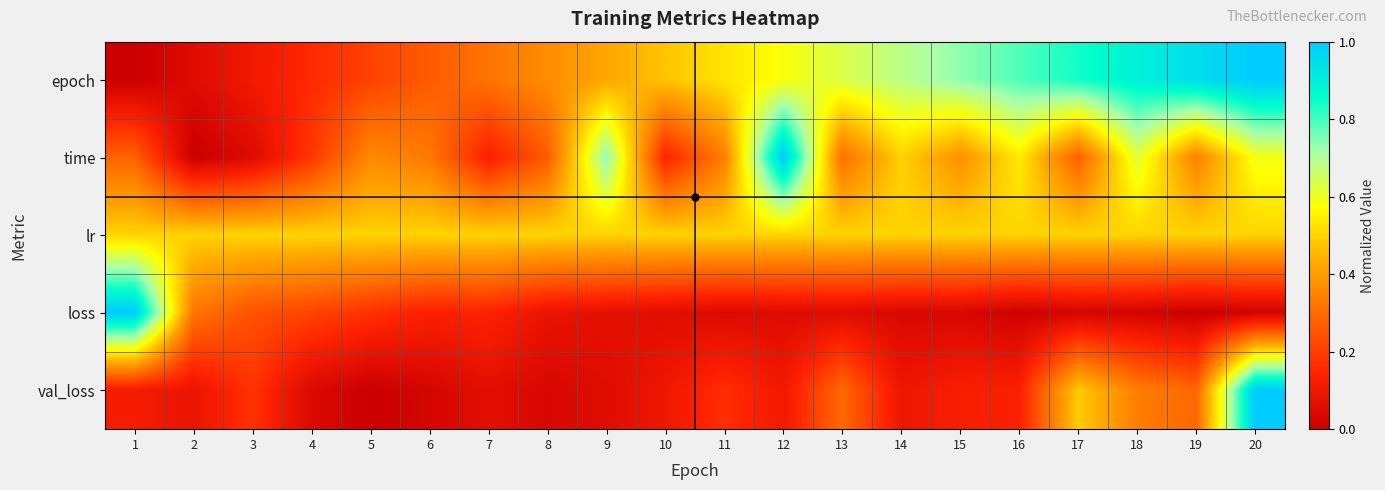

Which series has the largest total across all categories?

epoch